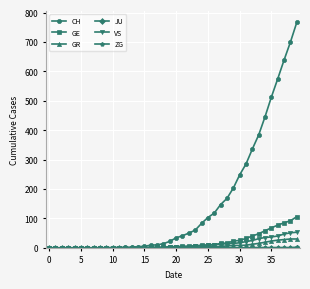

How many distinct data groups are displayed?

6